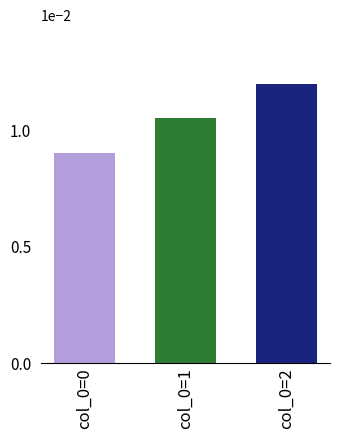

Count the values in the range 0 to 1.

3